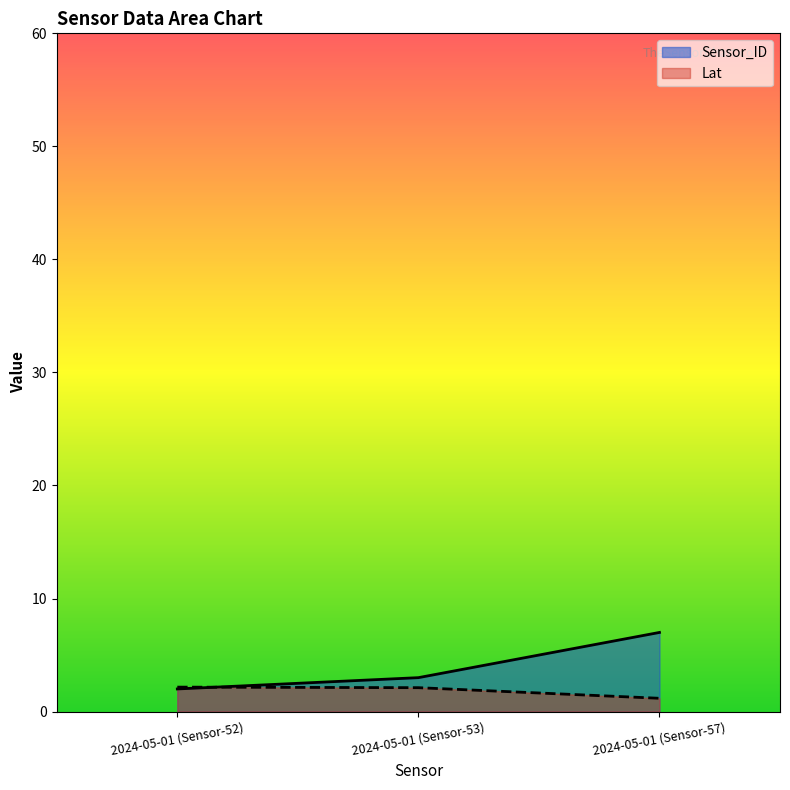

Reading left to right, extract all data points from this chart.

Sensor_ID: 2024-05-01 (Sensor-52)=2.0	2024-05-01 (Sensor-53)=3.0	2024-05-01 (Sensor-57)=7.0
Lat: 2024-05-01 (Sensor-52)=2.2	2024-05-01 (Sensor-53)=2.1	2024-05-01 (Sensor-57)=1.2